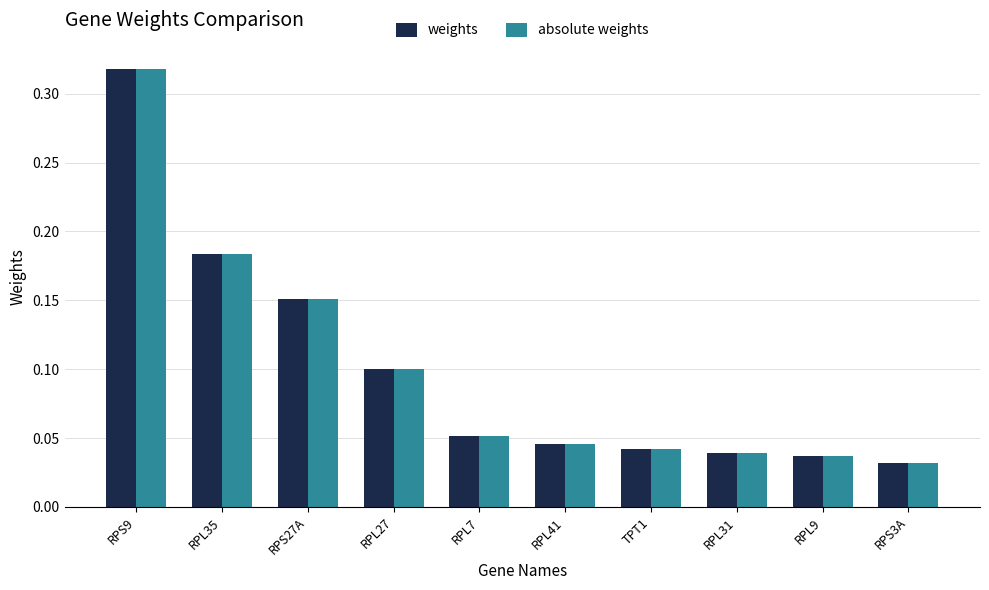

What is the sum of the absolute weights values at RPS9 and RPL41?

0.4